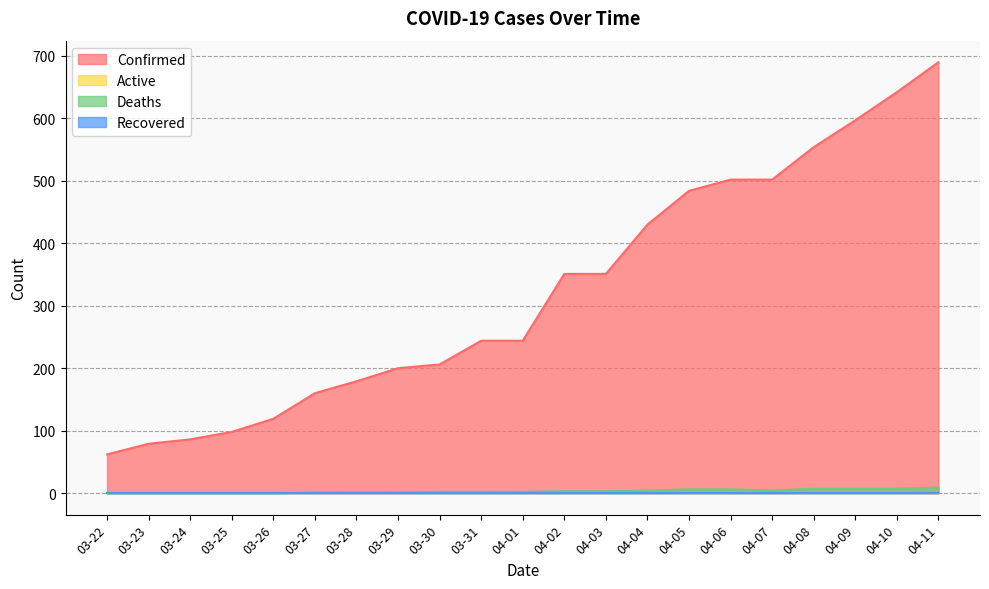

What is the approximate value of Deaths at 04-10?

7